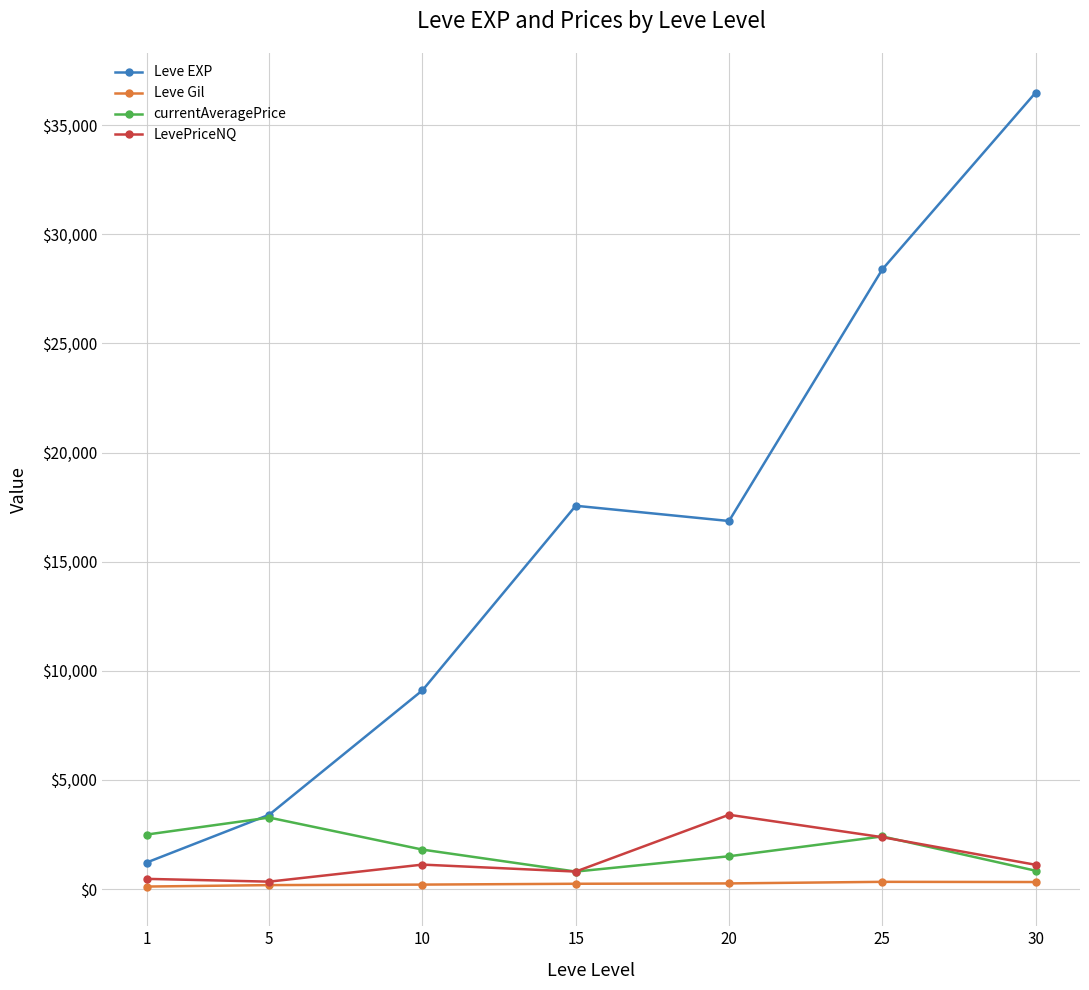

Which series has the widest spread of values?

Leve EXP